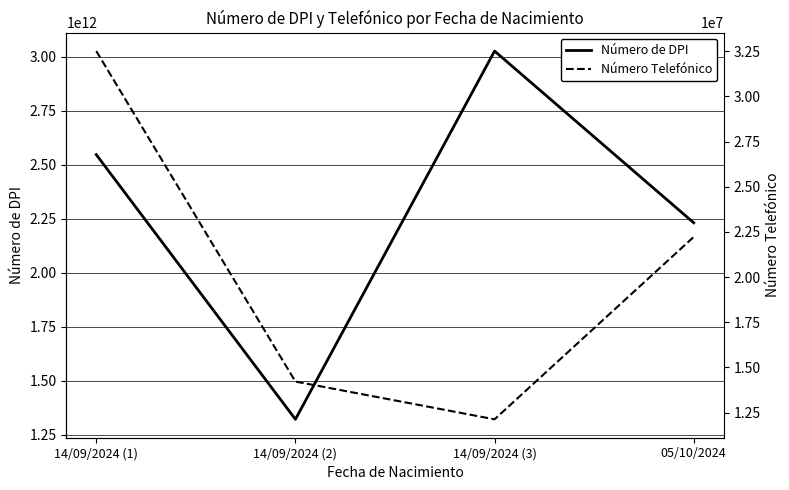

At which label does Número Telefónico reach its peak?

14/09/2024 (1)